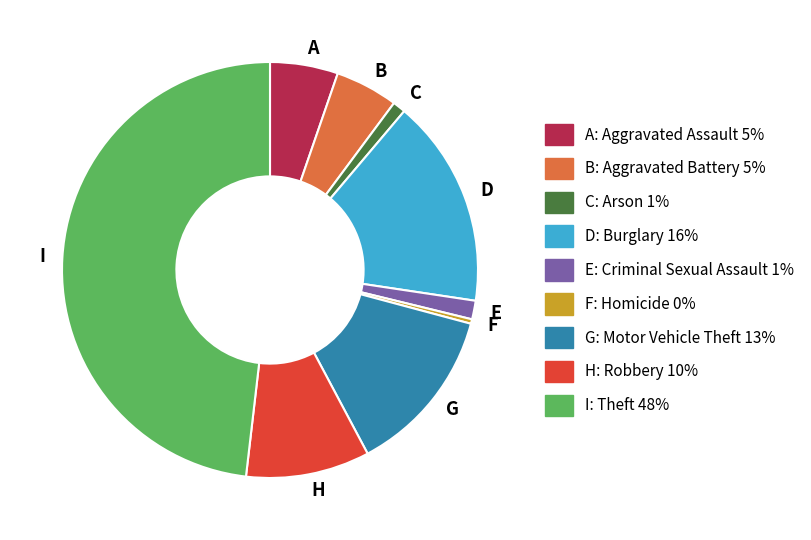

Is the sum of A and D greater than half?

No